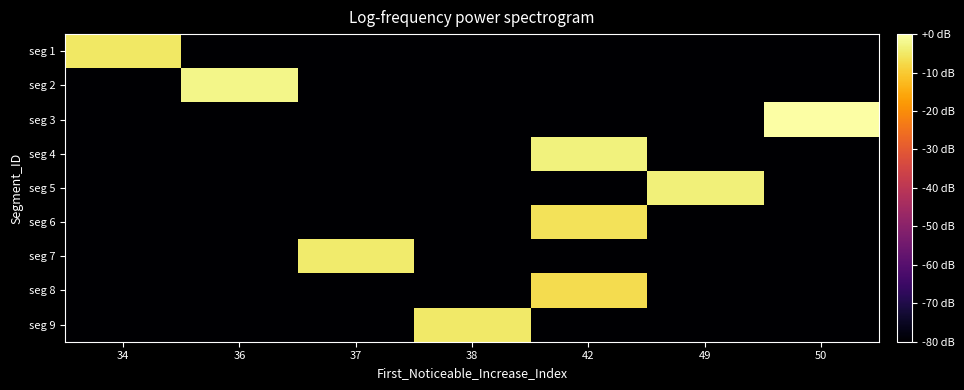

Which series has the largest range (max minus min)?

seg 3